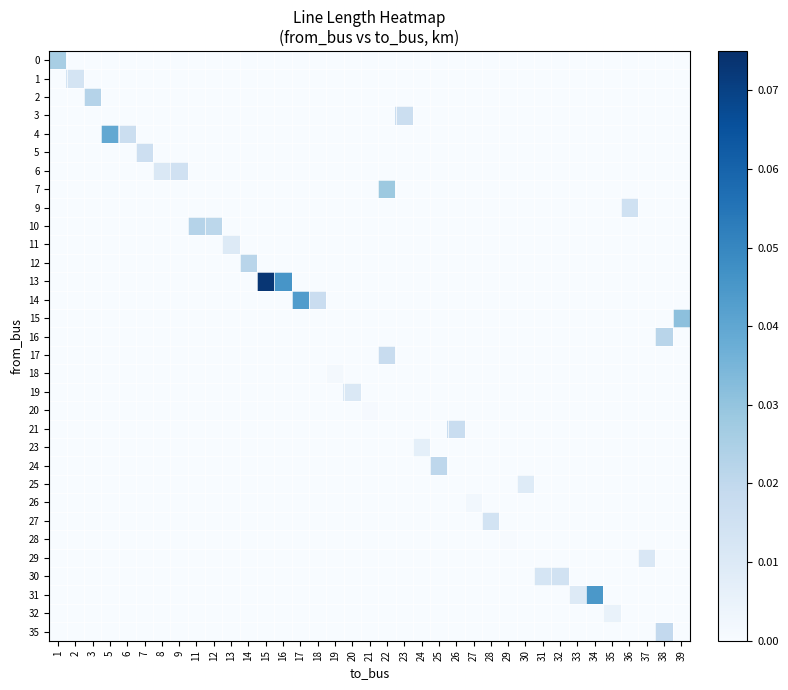

Which series has the largest range (max minus min)?

13